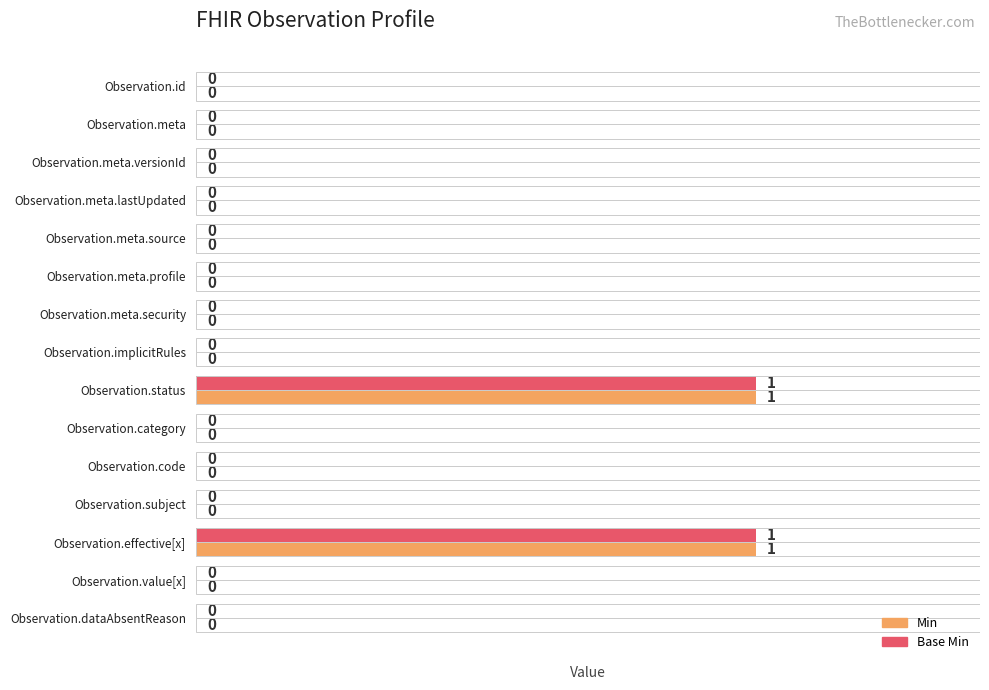

The Min series shows 0 at Observation.meta.versionId. True or false?

True